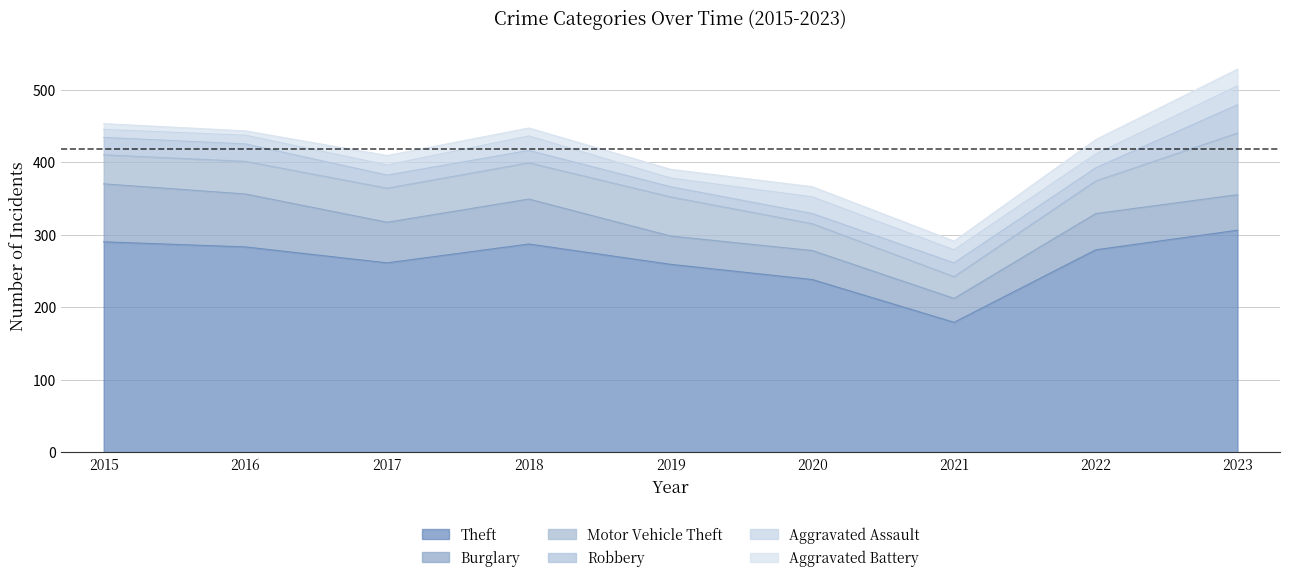

At which category is the sum across all series the highest?

2023